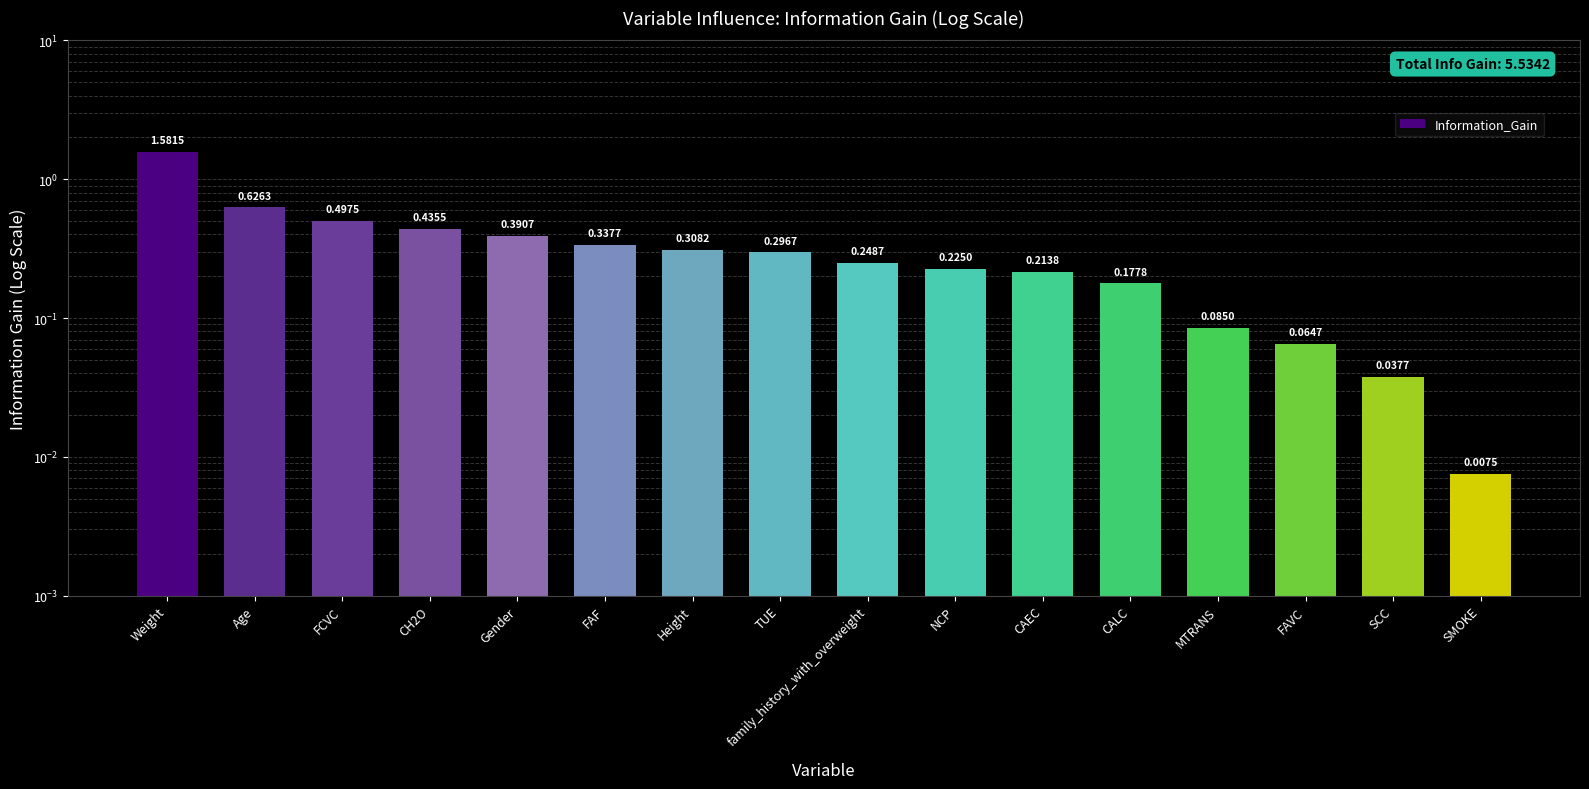

What is the label of the 9th bar from the left?

family_history_with_overweight